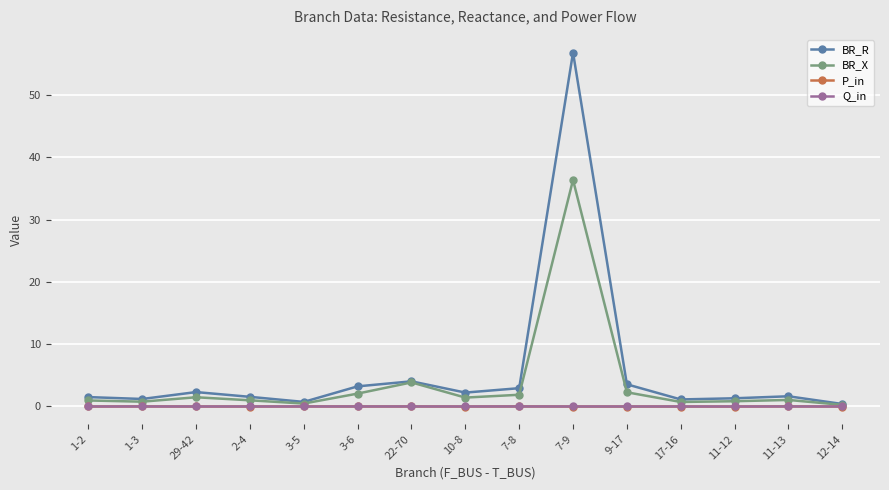

True or false: BR_R has a value of 56.8 at 7-9.

True